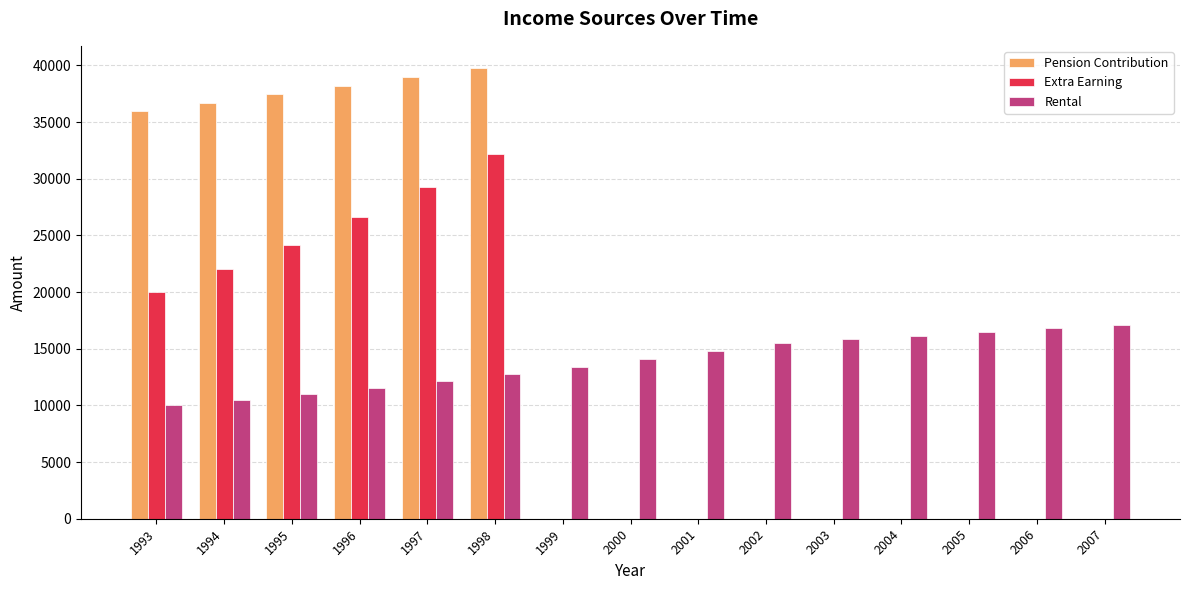

Is the value of Pension Contribution at 1995 greater than the value of Extra Earning at 2003?

Yes